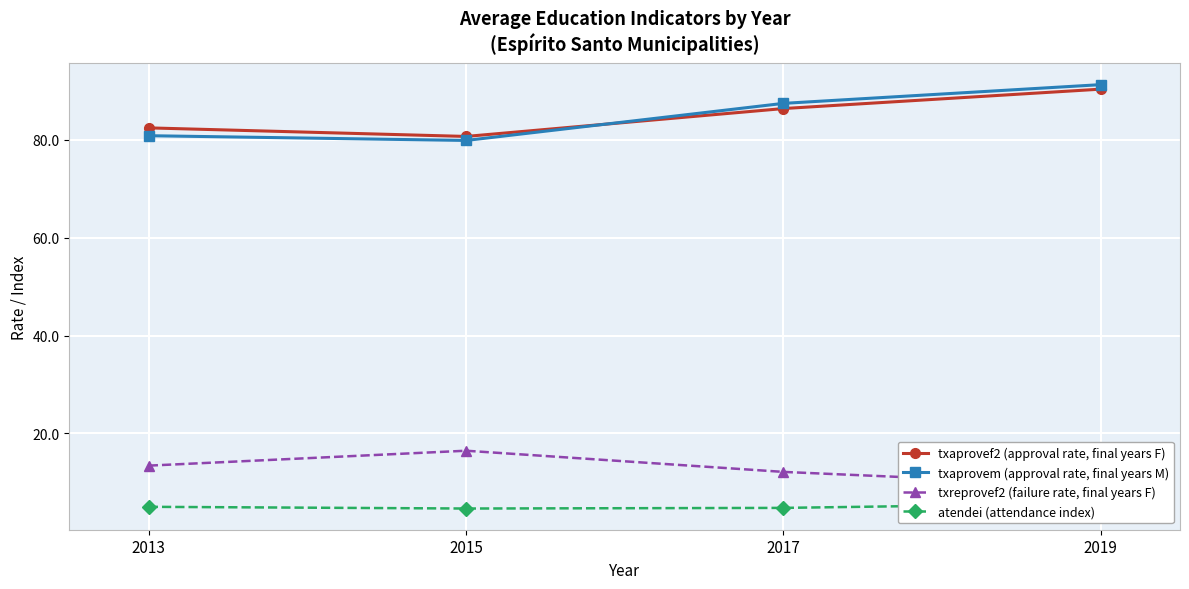

In txaprovef2 (approval rate, final years F), how many points are lower than both neighbors (excluding endpoints)?

1